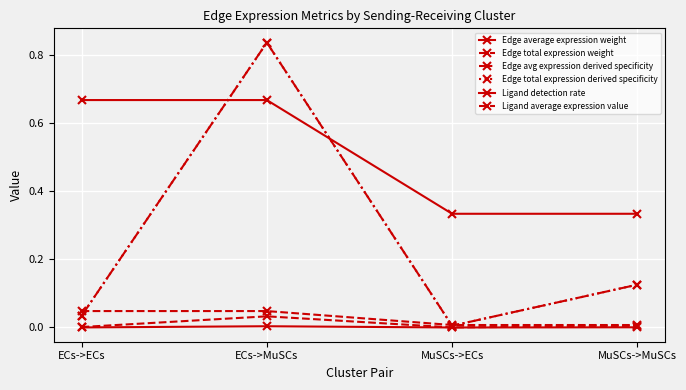

Reading left to right, extract all data points from this chart.

Edge average expression weight: ECs->ECs=0.0	ECs->MuSCs=0.0	MuSCs->ECs=0.0	MuSCs->MuSCs=0.0
Edge total expression weight: ECs->ECs=0.0	ECs->MuSCs=0.0	MuSCs->ECs=0.0	MuSCs->MuSCs=0.0
Edge avg expression derived specificity: ECs->ECs=0.0	ECs->MuSCs=0.8	MuSCs->ECs=0.0	MuSCs->MuSCs=0.1
Edge total expression derived specificity: ECs->ECs=0.0	ECs->MuSCs=0.8	MuSCs->ECs=0.0	MuSCs->MuSCs=0.1
Ligand detection rate: ECs->ECs=0.7	ECs->MuSCs=0.7	MuSCs->ECs=0.3	MuSCs->MuSCs=0.3
Ligand average expression value: ECs->ECs=0.0	ECs->MuSCs=0.0	MuSCs->ECs=0.0	MuSCs->MuSCs=0.0